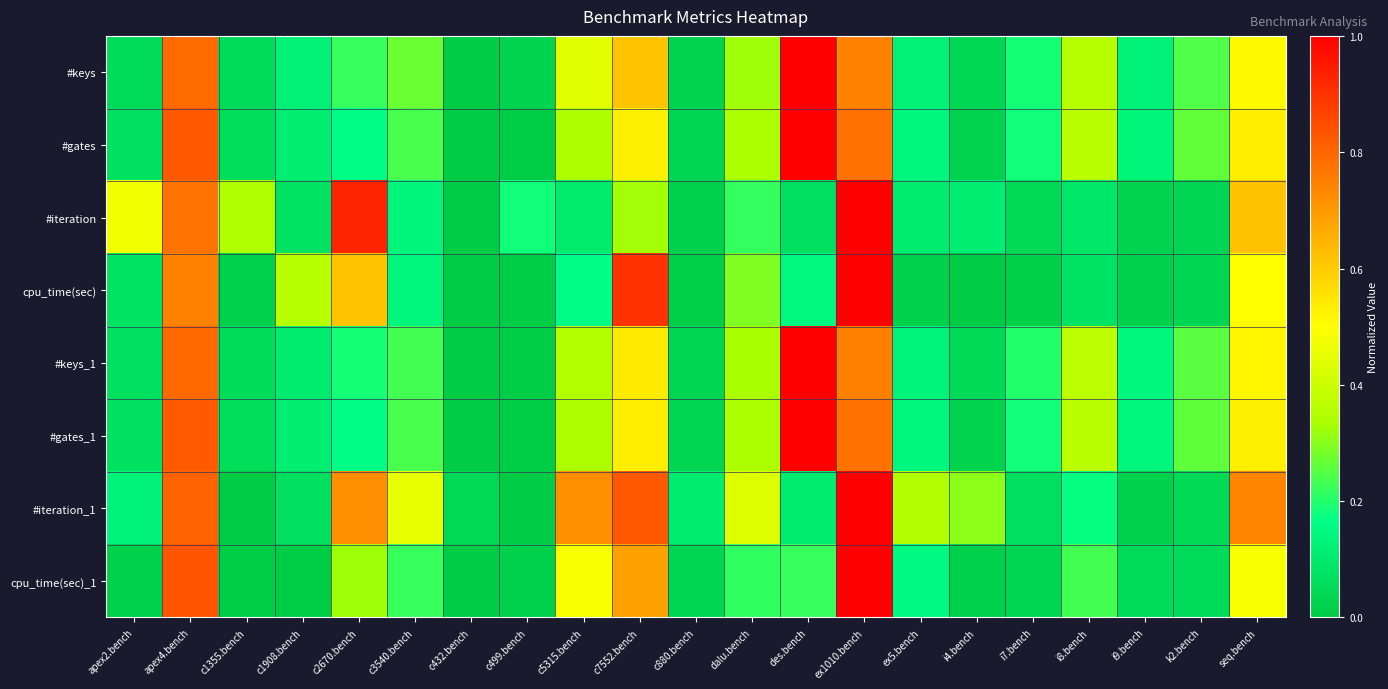

Reading right to left, transcribe all the data shown in this chart.

#keys: seq.bench=0.5	k2.bench=0.2	i9.bench=0.1	i8.bench=0.4	i7.bench=0.2	i4.bench=0.0	ex5.bench=0.1	ex1010.bench=0.7	des.bench=1.0	dalu.bench=0.3	c880.bench=0.0	c7552.bench=0.6	c5315.bench=0.4	c499.bench=0.0	c432.bench=0.0	c3540.bench=0.3	c2670.bench=0.2	c1908.bench=0.1	c1355.bench=0.1	apex4.bench=0.8	apex2.bench=0.1
#gates: seq.bench=0.5	k2.bench=0.3	i9.bench=0.1	i8.bench=0.4	i7.bench=0.2	i4.bench=0.0	ex5.bench=0.1	ex1010.bench=0.8	des.bench=1.0	dalu.bench=0.3	c880.bench=0.0	c7552.bench=0.5	c5315.bench=0.3	c499.bench=0.0	c432.bench=0.0	c3540.bench=0.2	c2670.bench=0.2	c1908.bench=0.1	c1355.bench=0.1	apex4.bench=0.8	apex2.bench=0.1
#iteration: seq.bench=0.6	k2.bench=0.0	i9.bench=0.0	i8.bench=0.1	i7.bench=0.0	i4.bench=0.1	ex5.bench=0.1	ex1010.bench=1.0	des.bench=0.1	dalu.bench=0.2	c880.bench=0.0	c7552.bench=0.3	c5315.bench=0.1	c499.bench=0.2	c432.bench=0.0	c3540.bench=0.1	c2670.bench=0.9	c1908.bench=0.1	c1355.bench=0.3	apex4.bench=0.8	apex2.bench=0.5
cpu_time(sec): seq.bench=0.5	k2.bench=0.0	i9.bench=0.0	i8.bench=0.1	i7.bench=0.0	i4.bench=0.0	ex5.bench=0.0	ex1010.bench=1.0	des.bench=0.1	dalu.bench=0.3	c880.bench=0.0	c7552.bench=0.9	c5315.bench=0.2	c499.bench=0.0	c432.bench=0.0	c3540.bench=0.1	c2670.bench=0.6	c1908.bench=0.4	c1355.bench=0.0	apex4.bench=0.7	apex2.bench=0.1
#keys_1: seq.bench=0.5	k2.bench=0.3	i9.bench=0.1	i8.bench=0.4	i7.bench=0.2	i4.bench=0.1	ex5.bench=0.1	ex1010.bench=0.7	des.bench=1.0	dalu.bench=0.3	c880.bench=0.0	c7552.bench=0.5	c5315.bench=0.4	c499.bench=0.0	c432.bench=0.0	c3540.bench=0.2	c2670.bench=0.2	c1908.bench=0.1	c1355.bench=0.1	apex4.bench=0.8	apex2.bench=0.1
#gates_1: seq.bench=0.5	k2.bench=0.3	i9.bench=0.1	i8.bench=0.4	i7.bench=0.2	i4.bench=0.0	ex5.bench=0.1	ex1010.bench=0.8	des.bench=1.0	dalu.bench=0.3	c880.bench=0.0	c7552.bench=0.5	c5315.bench=0.3	c499.bench=0.0	c432.bench=0.0	c3540.bench=0.2	c2670.bench=0.2	c1908.bench=0.1	c1355.bench=0.1	apex4.bench=0.8	apex2.bench=0.1
#iteration_1: seq.bench=0.7	k2.bench=0.0	i9.bench=0.0	i8.bench=0.2	i7.bench=0.1	i4.bench=0.3	ex5.bench=0.3	ex1010.bench=1.0	des.bench=0.1	dalu.bench=0.4	c880.bench=0.1	c7552.bench=0.8	c5315.bench=0.7	c499.bench=0.0	c432.bench=0.0	c3540.bench=0.5	c2670.bench=0.7	c1908.bench=0.1	c1355.bench=0.0	apex4.bench=0.8	apex2.bench=0.1
cpu_time(sec)_1: seq.bench=0.5	k2.bench=0.1	i9.bench=0.1	i8.bench=0.2	i7.bench=0.0	i4.bench=0.0	ex5.bench=0.1	ex1010.bench=1.0	des.bench=0.2	dalu.bench=0.2	c880.bench=0.0	c7552.bench=0.7	c5315.bench=0.5	c499.bench=0.0	c432.bench=0.0	c3540.bench=0.2	c2670.bench=0.3	c1908.bench=0.0	c1355.bench=0.0	apex4.bench=0.8	apex2.bench=0.0